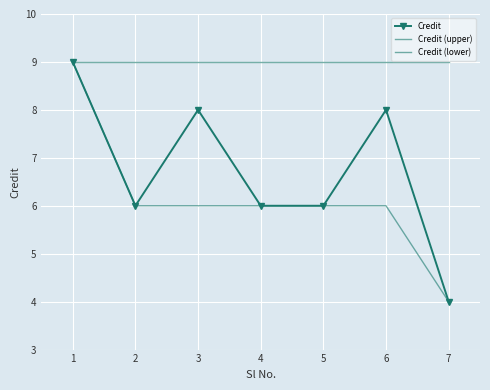

How many lines are shown in the chart?

3